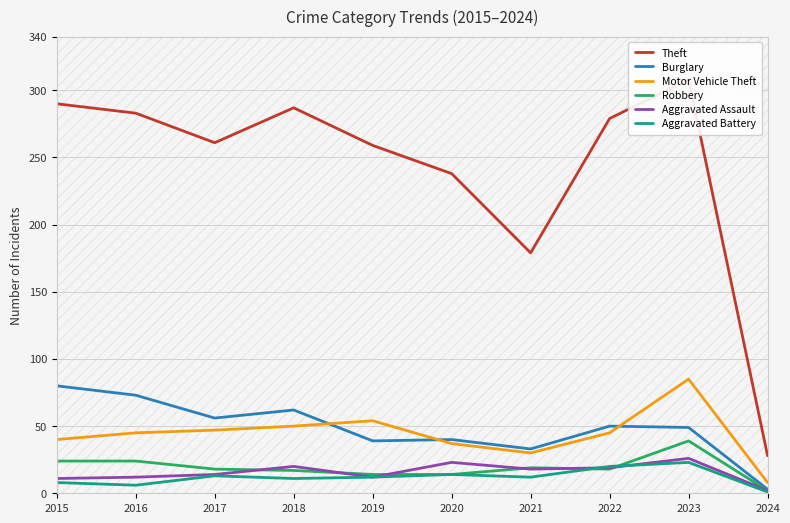

Is the value of Theft at 2018 greater than the value of Burglary at 2020?

Yes